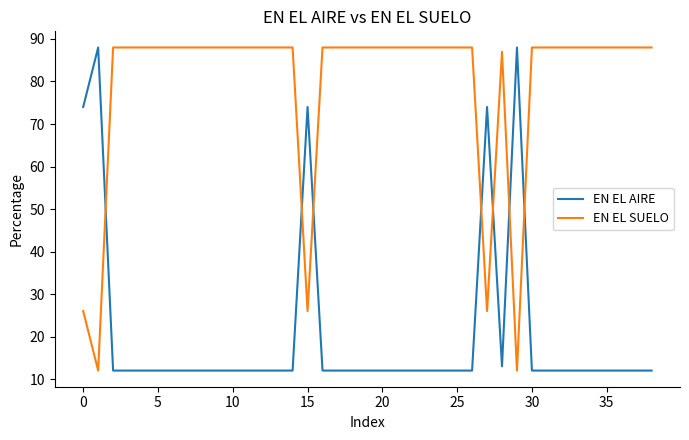

How many distinct data groups are displayed?

2